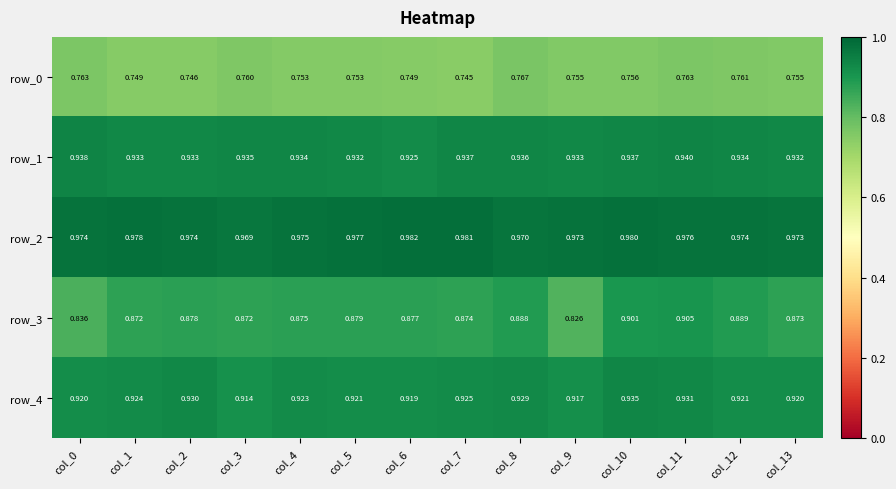

At which category is the sum across all series the highest?

col_11